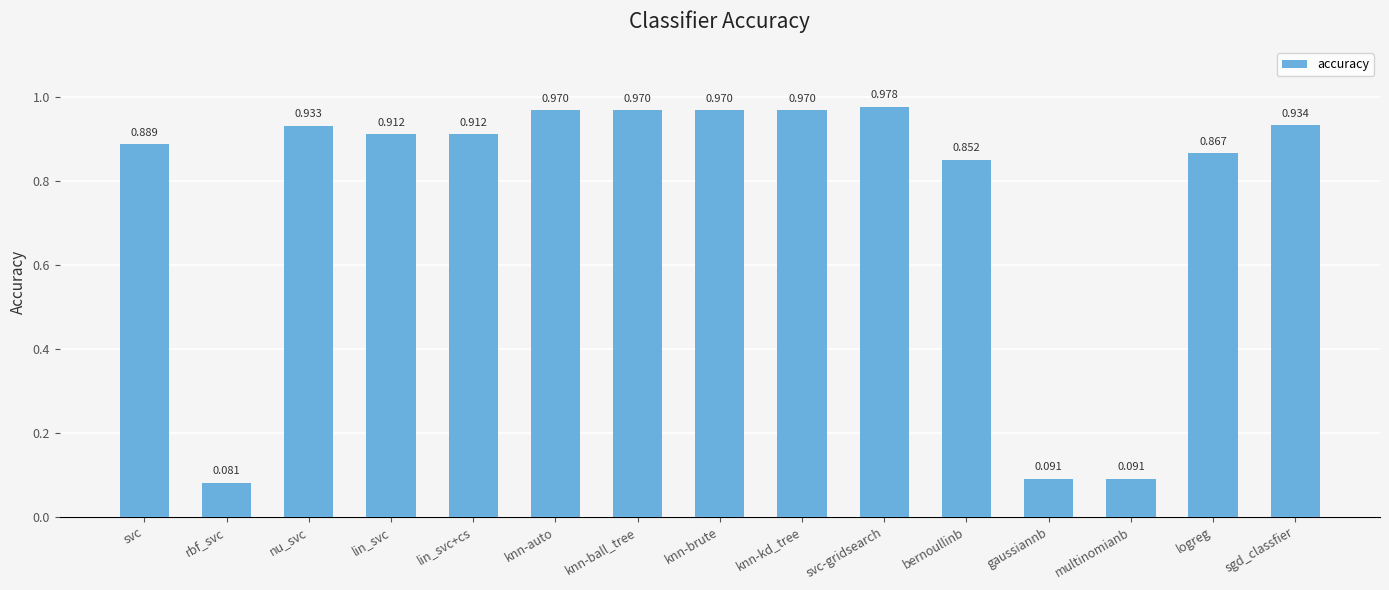

How many series are shown in this chart?

1